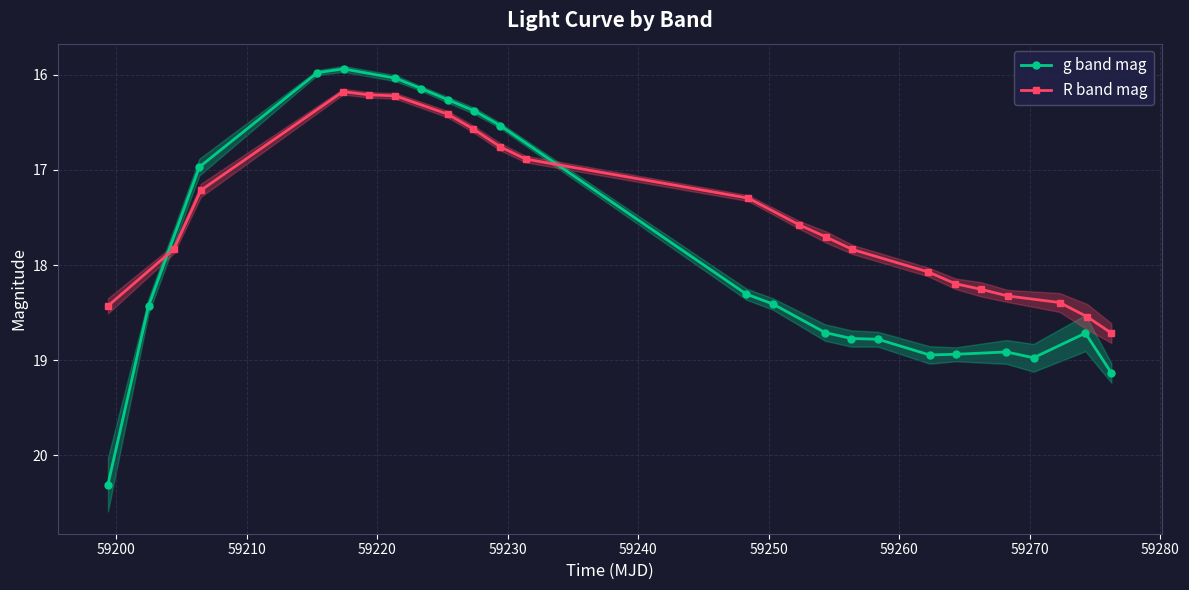

What is the value of the g band mag point at the 10th from the left?

16.5